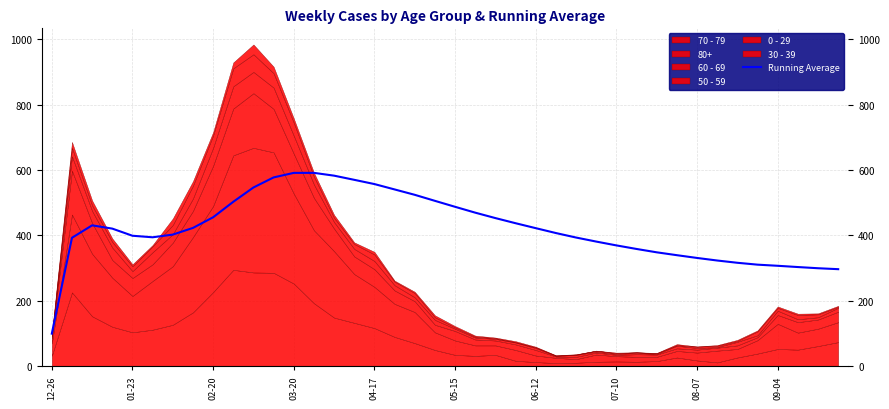

How many lines are shown in the chart?

1